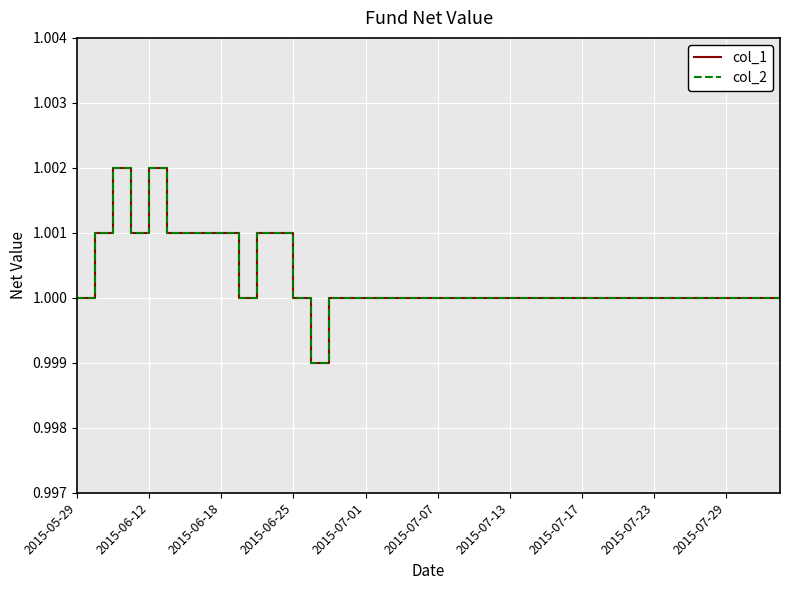

Does the chart display data point markers on the line(s)?

No